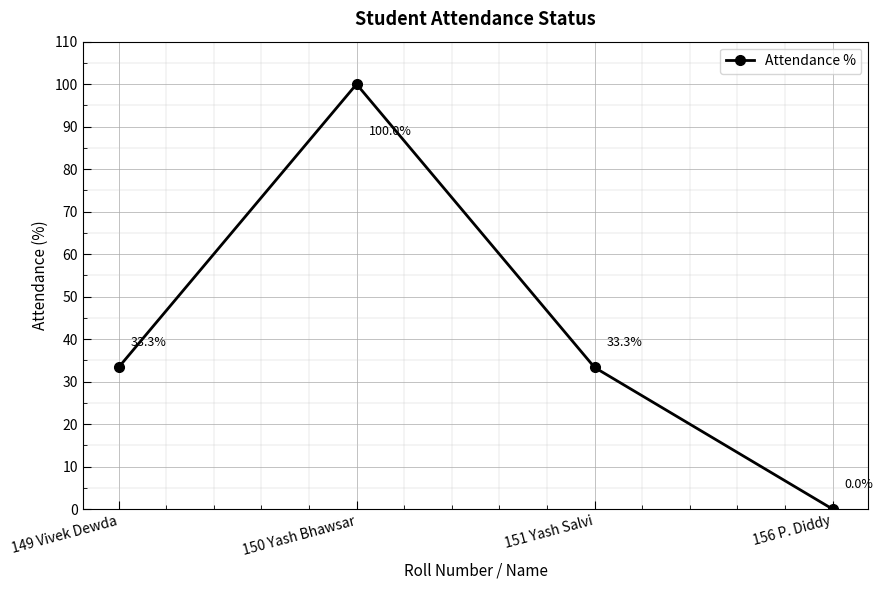

What is the average value?

41.7